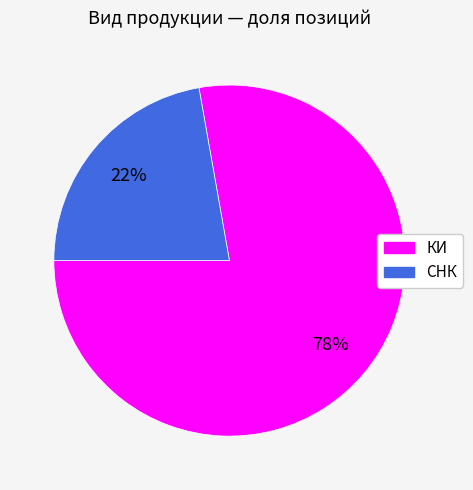

Is it true that КИ is 78% of the pie?

True